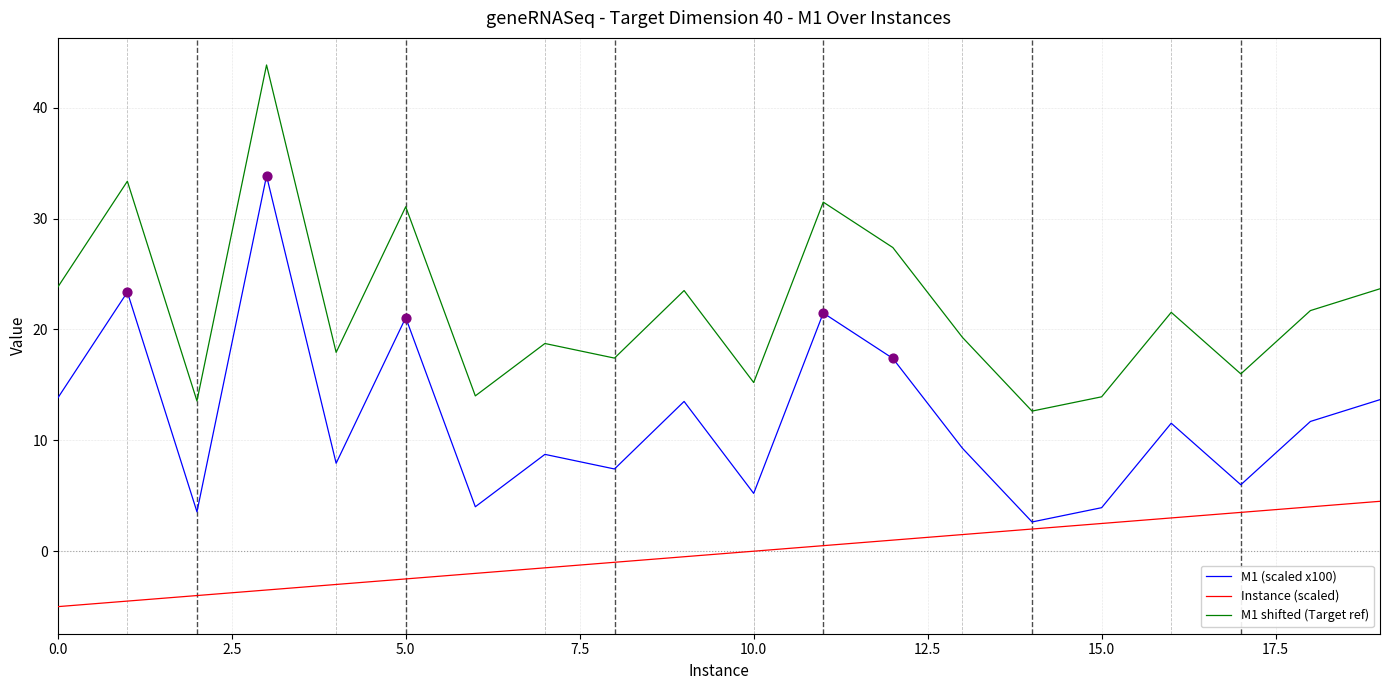

What is the difference between the maximum and minimum values in the Instance (scaled) series?

9.5